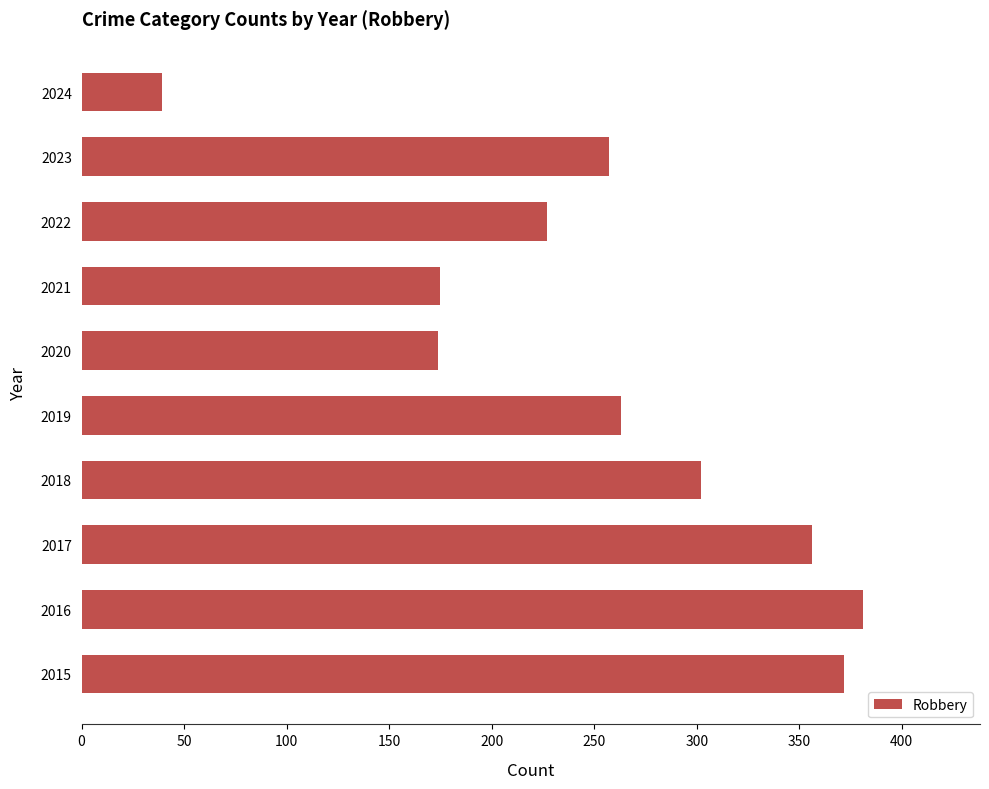

What is the minimum value shown in the chart?

39